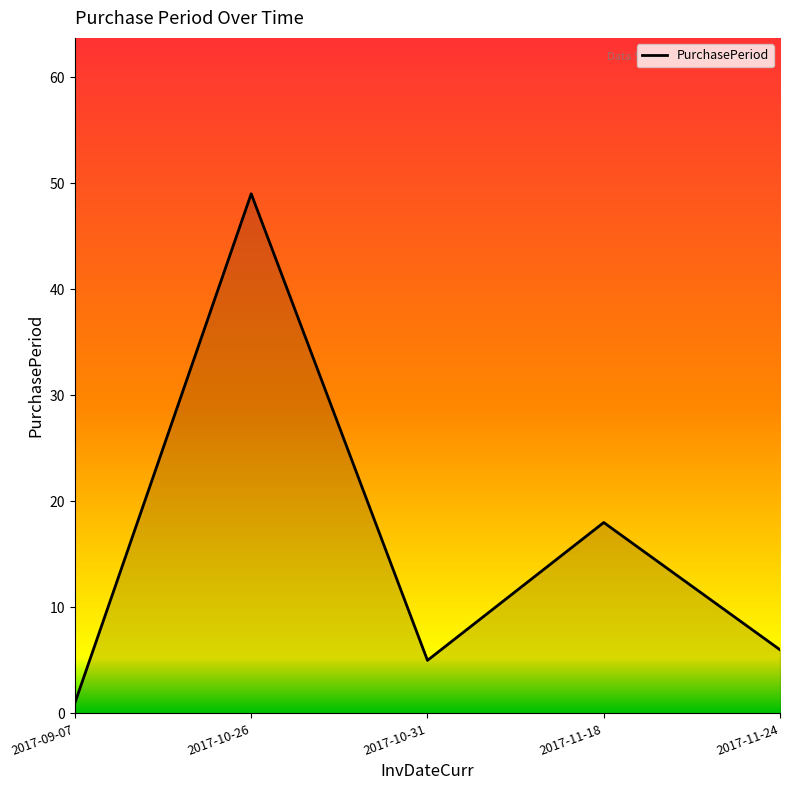

How many lines are shown in the chart?

1